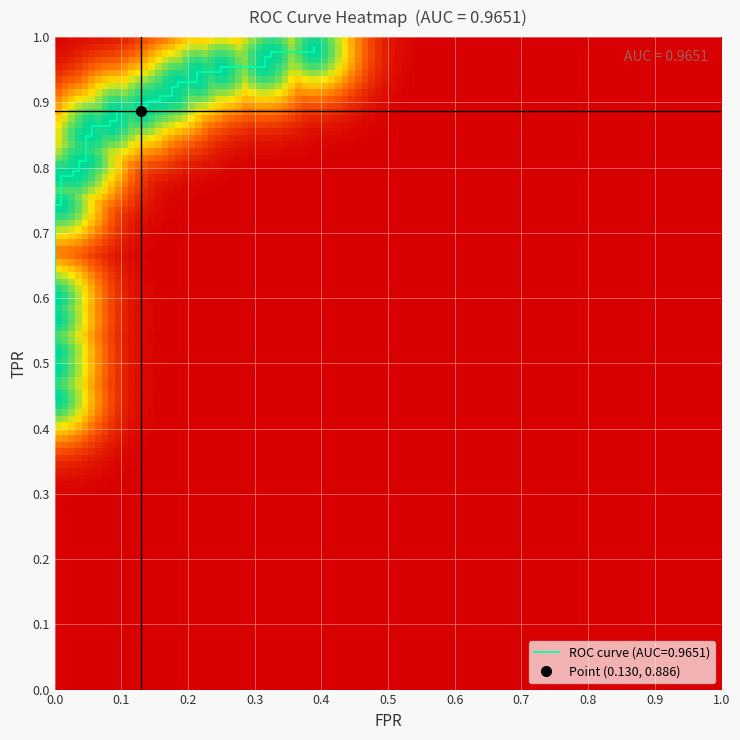

What value does the roc_auc series have at 1?

1.0